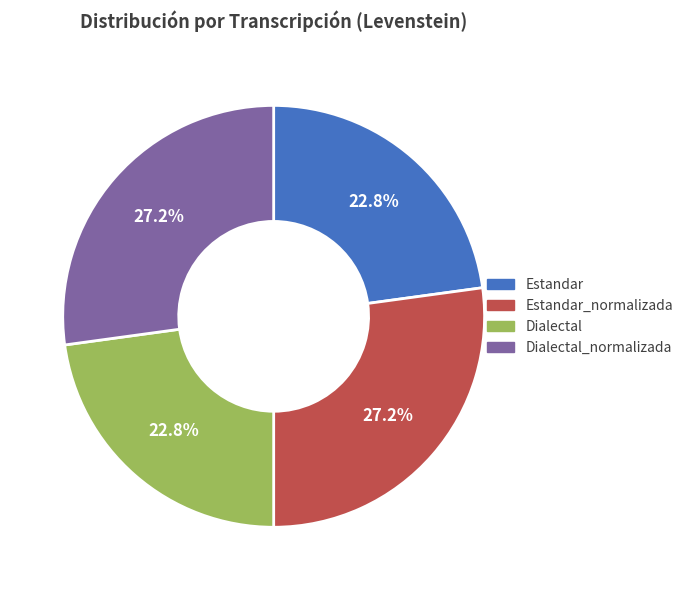

What is the ratio of the value at Estandar_normalizada to the value at Estandar?

1.2